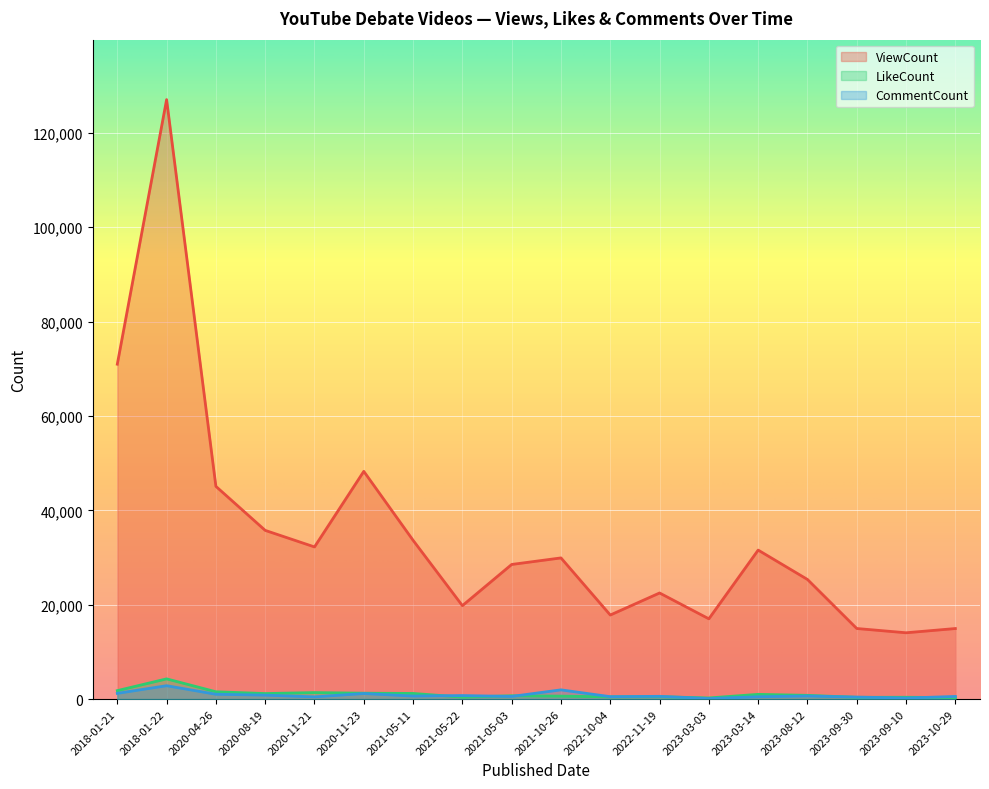

What is the label of the 15th point from the right?

2020-08-19